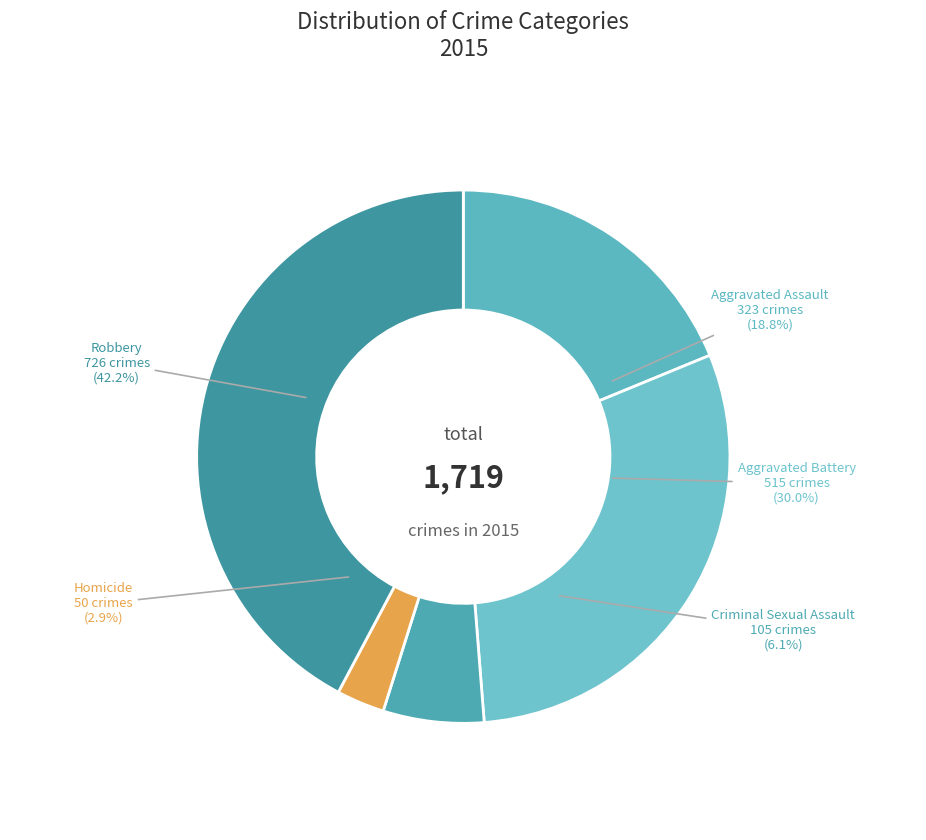

The Robbery slice represents 35% of the pie. True or false?

False